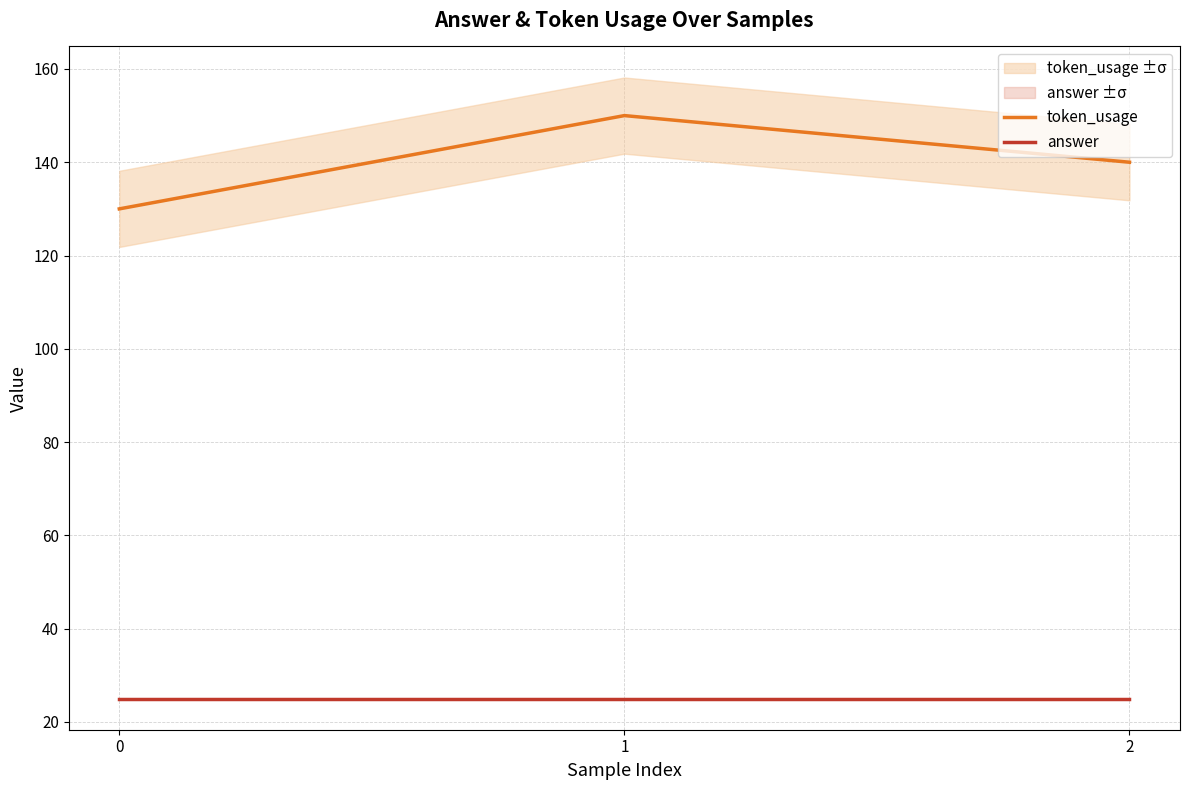

Reading right to left, list all the values displayed in this chart.

token_usage: 2=140	1=150	0=130
answer: 2=25	1=25	0=25